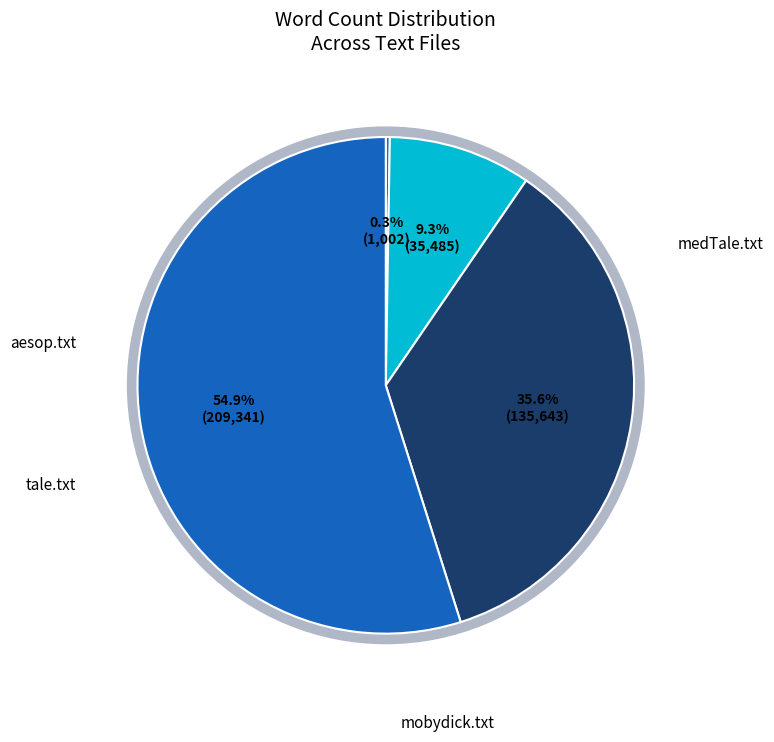

To the nearest percent, what percentage of the pie is mobydick.txt?

55%